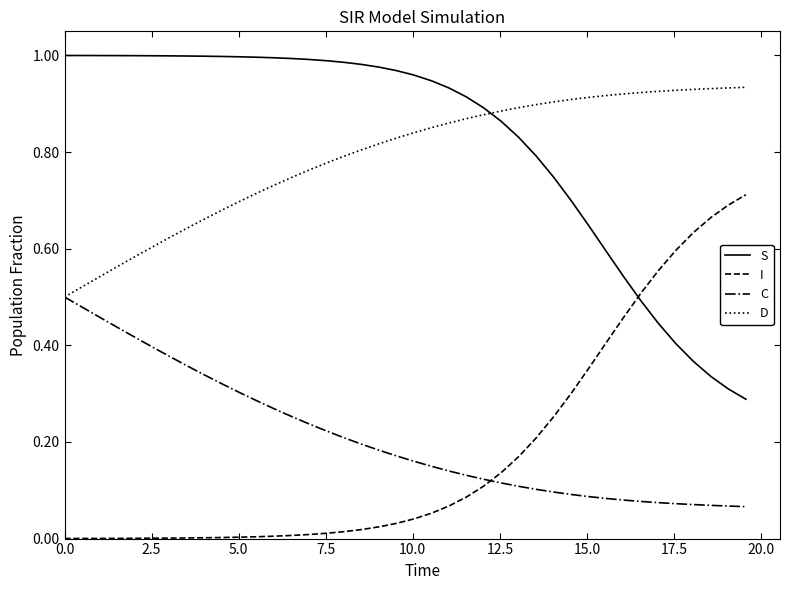

Rank the series by their maximum value, from lowest to highest.

C, I, D, S